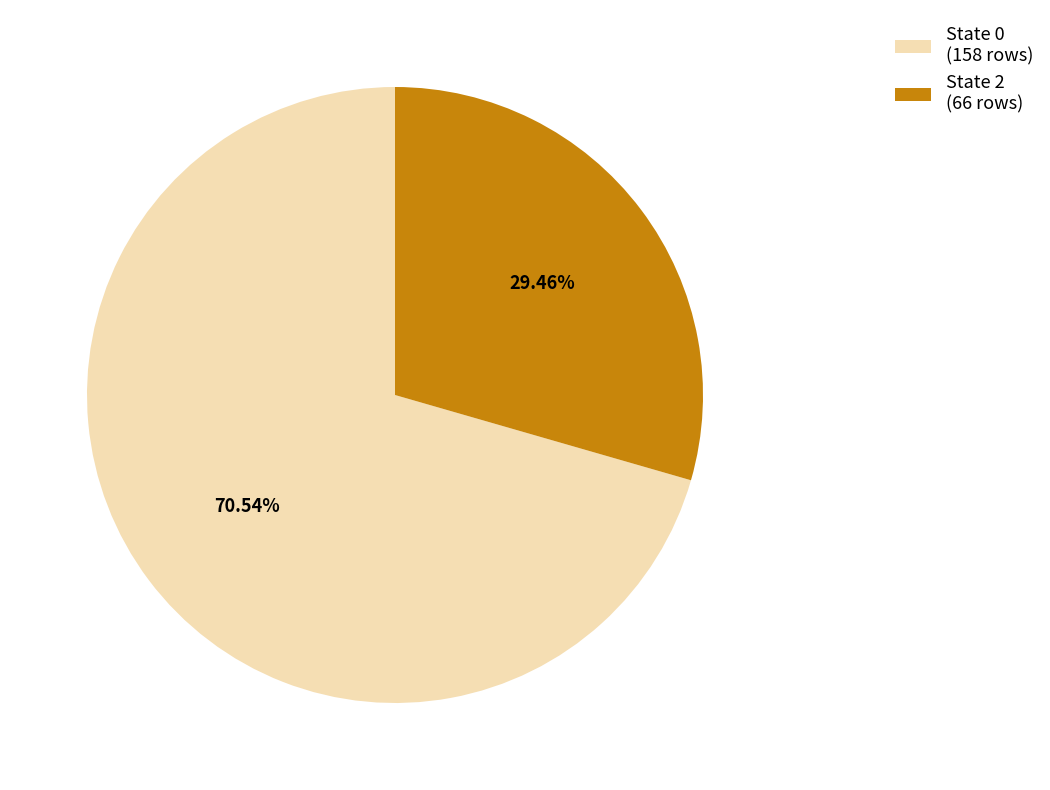

What is the largest slice in the pie chart?

State 0 (158 rows)